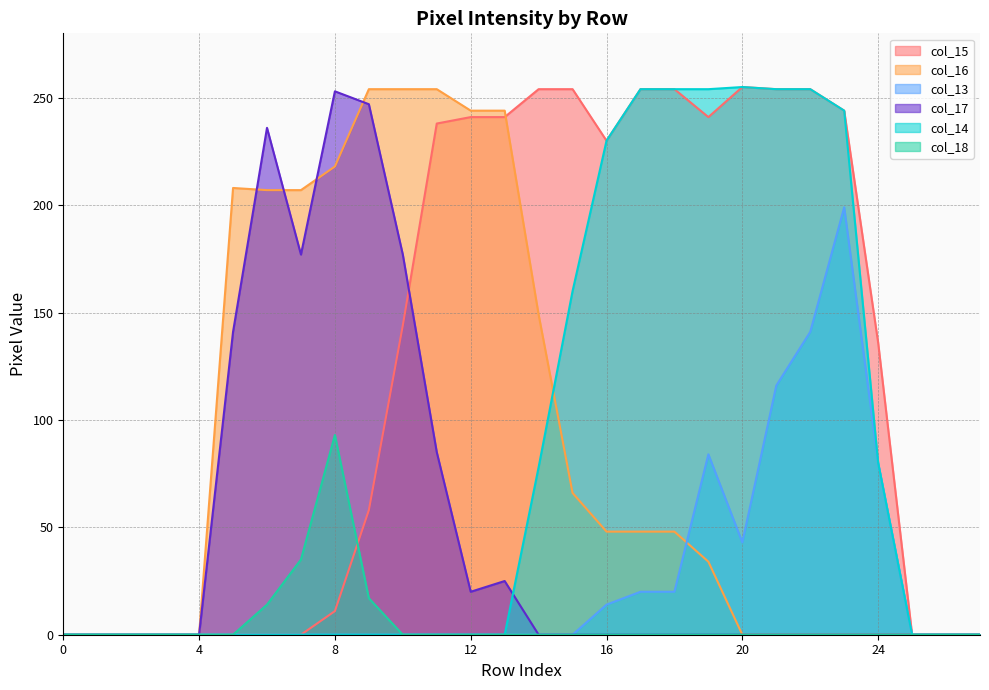

What is the difference between the second highest and minimum values in the col_18 series?

35